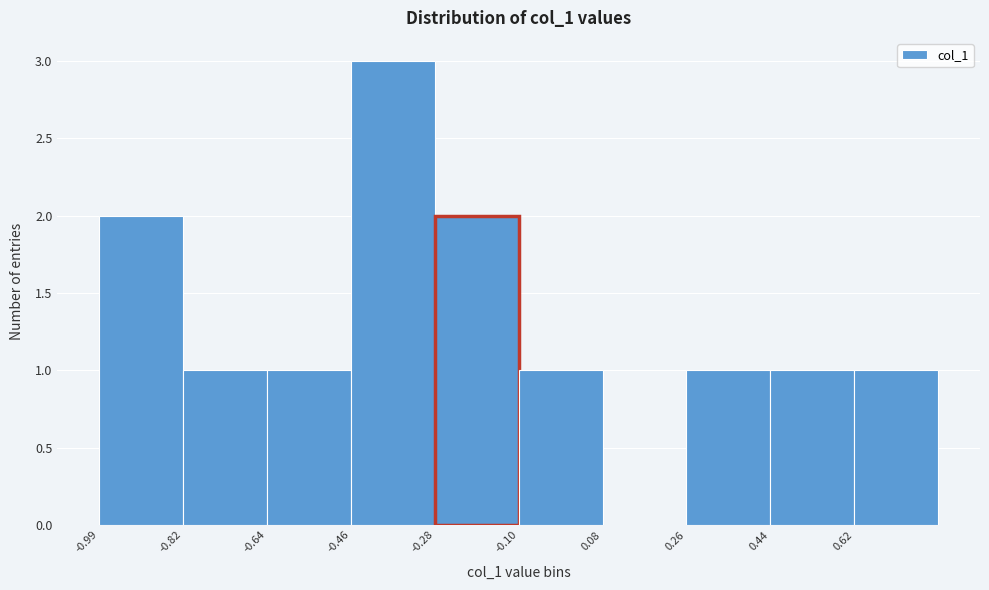

Reading left to right, transcribe this chart: for each bar, give the range it covers on the x-axis and its height. Neither the bar edges nor the heights are printed on the chart, so give them approximately, as read against the axes.

-1.00 to -0.82: 2
-0.82 to -0.64: 1
-0.64 to -0.46: 1
-0.46 to -0.28: 3
-0.28 to -0.10: 2
-0.10 to 0.08: 1
0.08 to 0.26: 0
0.26 to 0.44: 1
0.44 to 0.62: 1
0.62 to 0.80: 1